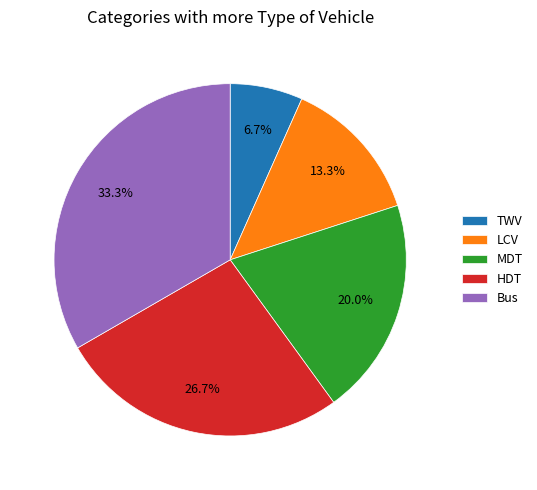

Is the sum of LCV and MDT greater than half?

No